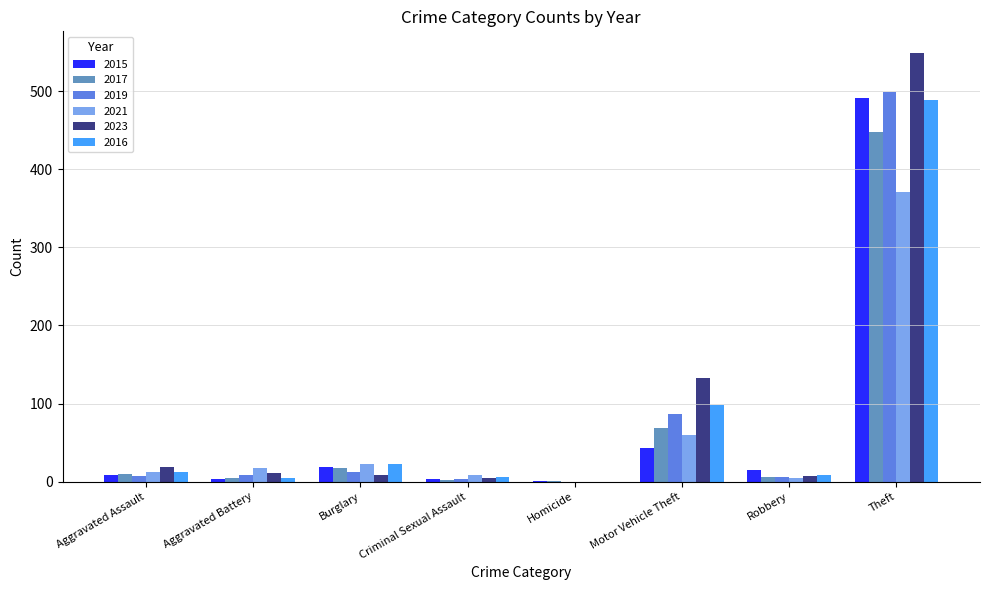

At which category is the sum across all series the highest?

Theft